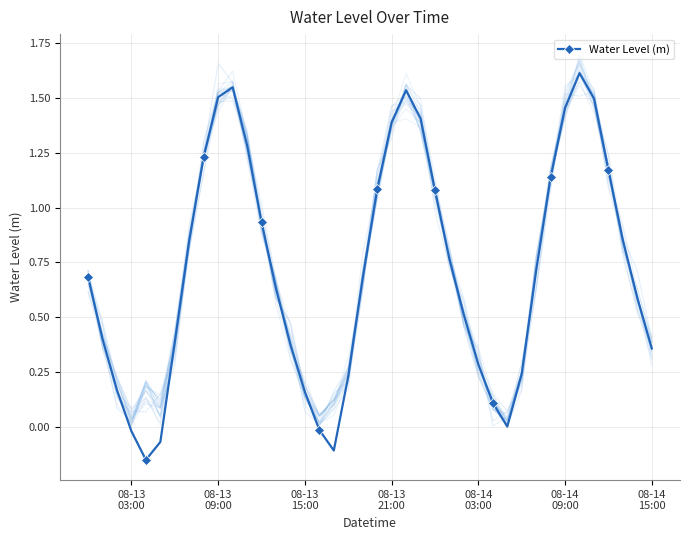

What is the greatest value displayed?

1.6